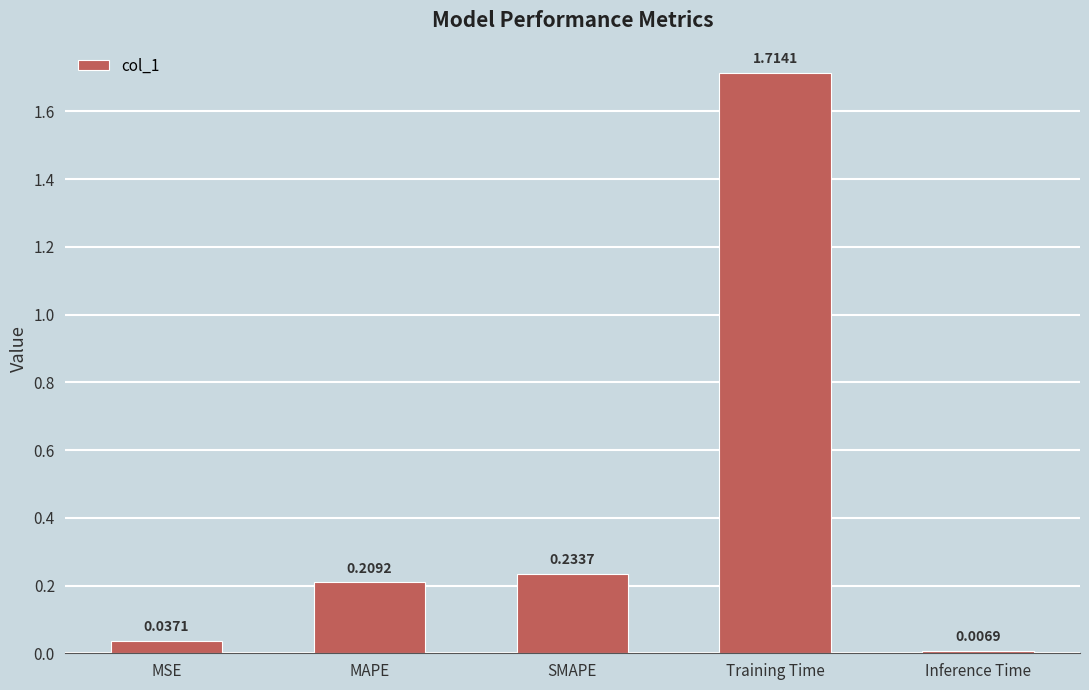

Between Training Time and Inference Time, which is larger?

Training Time